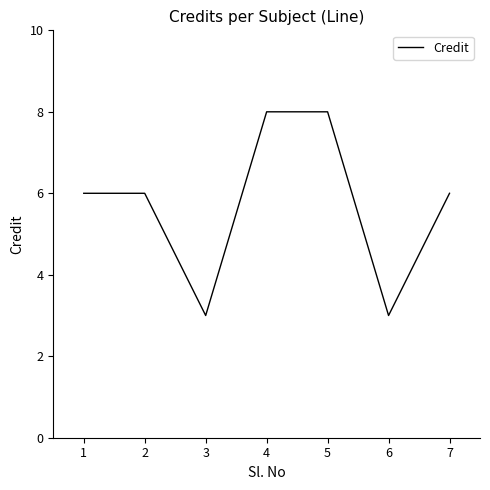

How many values are between 3 and 8?

7